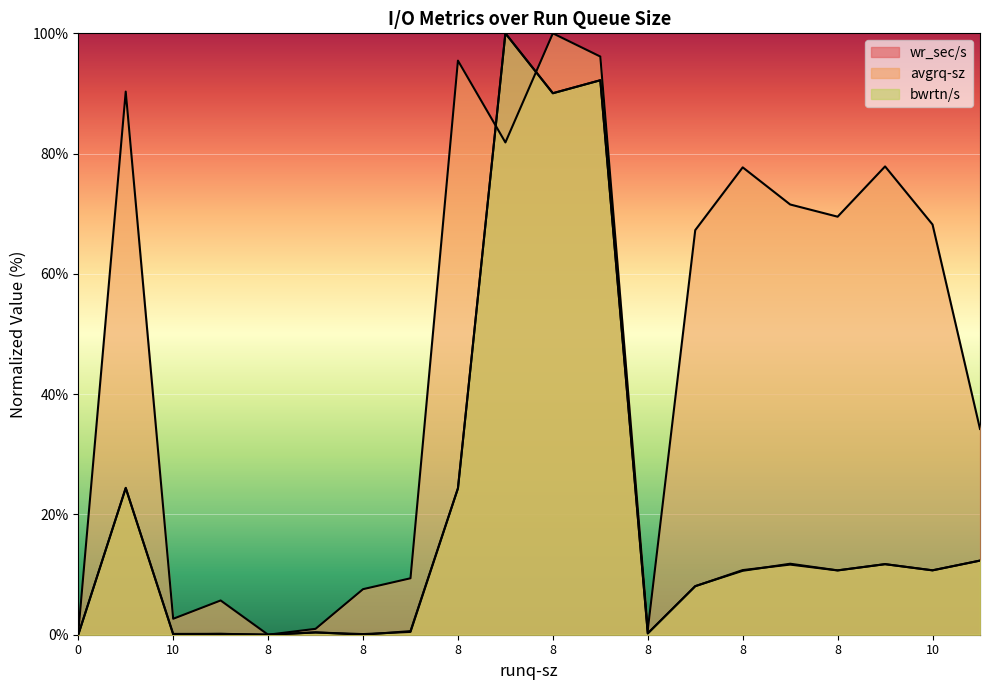

At which category is the sum across all series the highest?

8